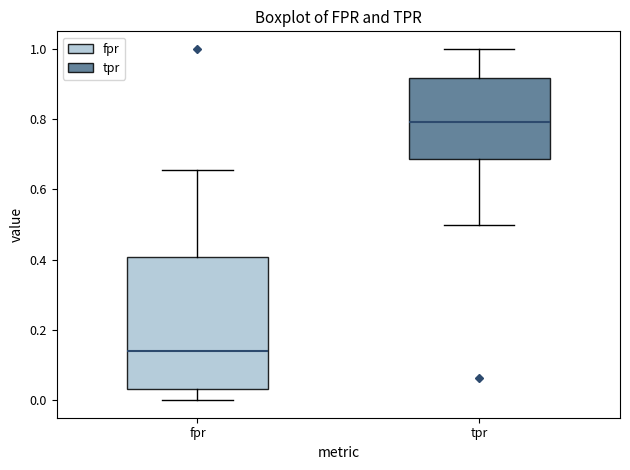

Reading left to right, transcribe this box plot: for each box, give where its median line is, the range the box spans, and where its two whiskers end, as read against the y-axis. The values are not printed on the chart, so give them approximately, as read against the axis.

fpr: median 0.14, box 0.04 to 0.40, whiskers 0.00 to 0.66
tpr: median 0.80, box 0.68 to 0.92, whiskers 0.50 to 1.00